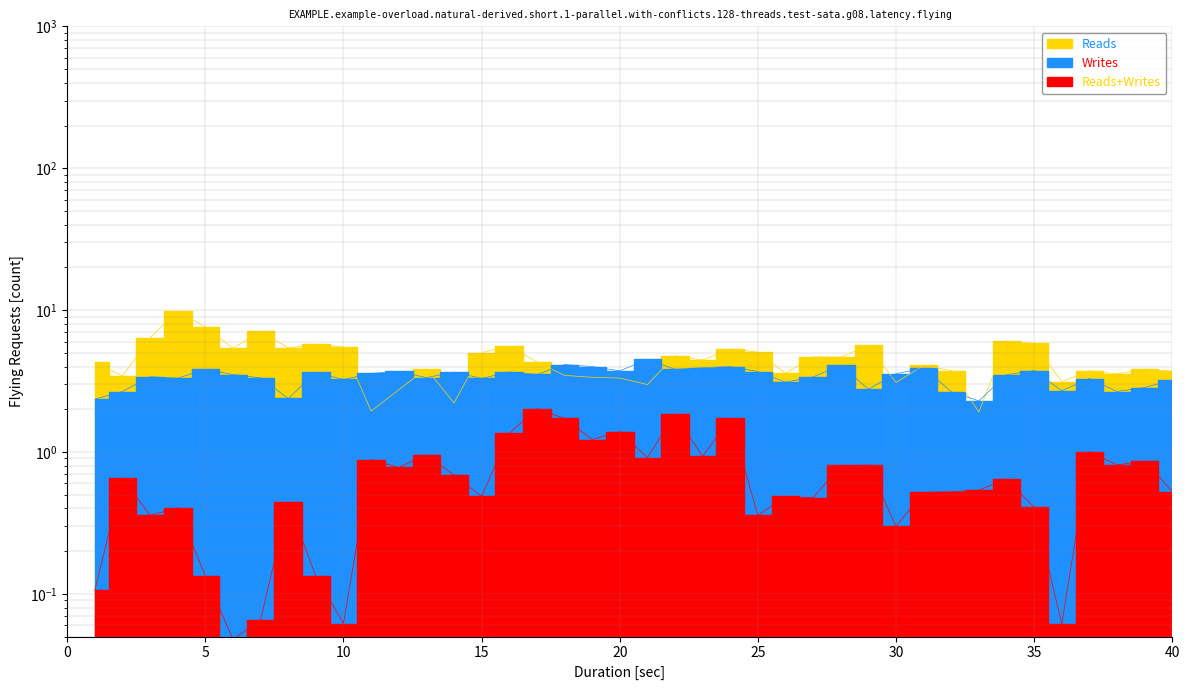

Where is the first local maximum for lambda.1?

3